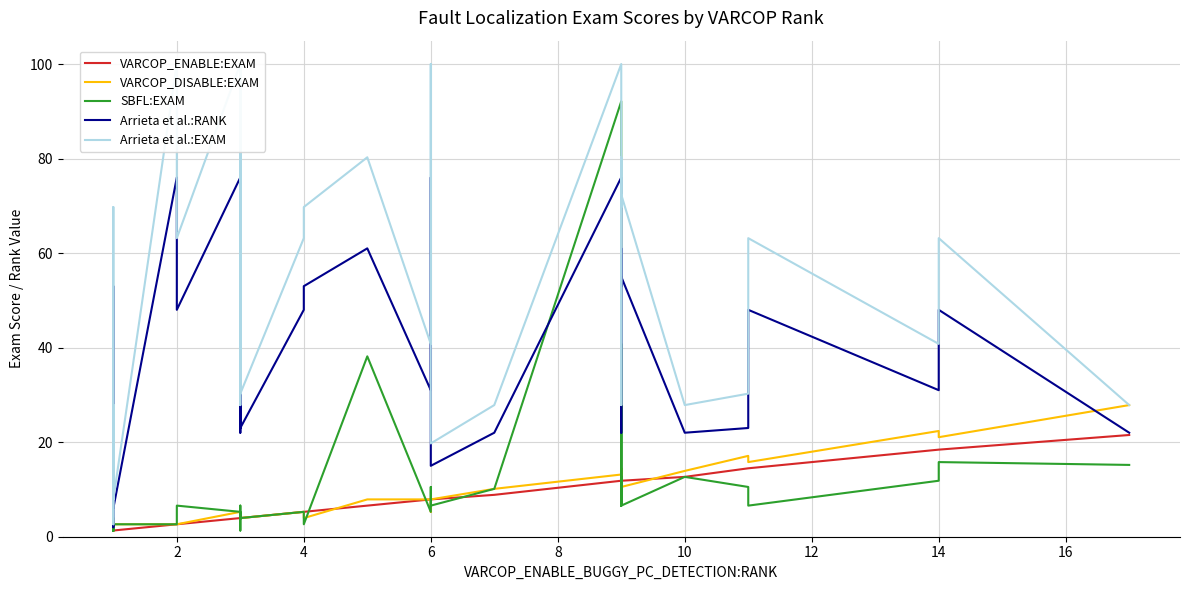

Between 12 and 10, which is larger?

12